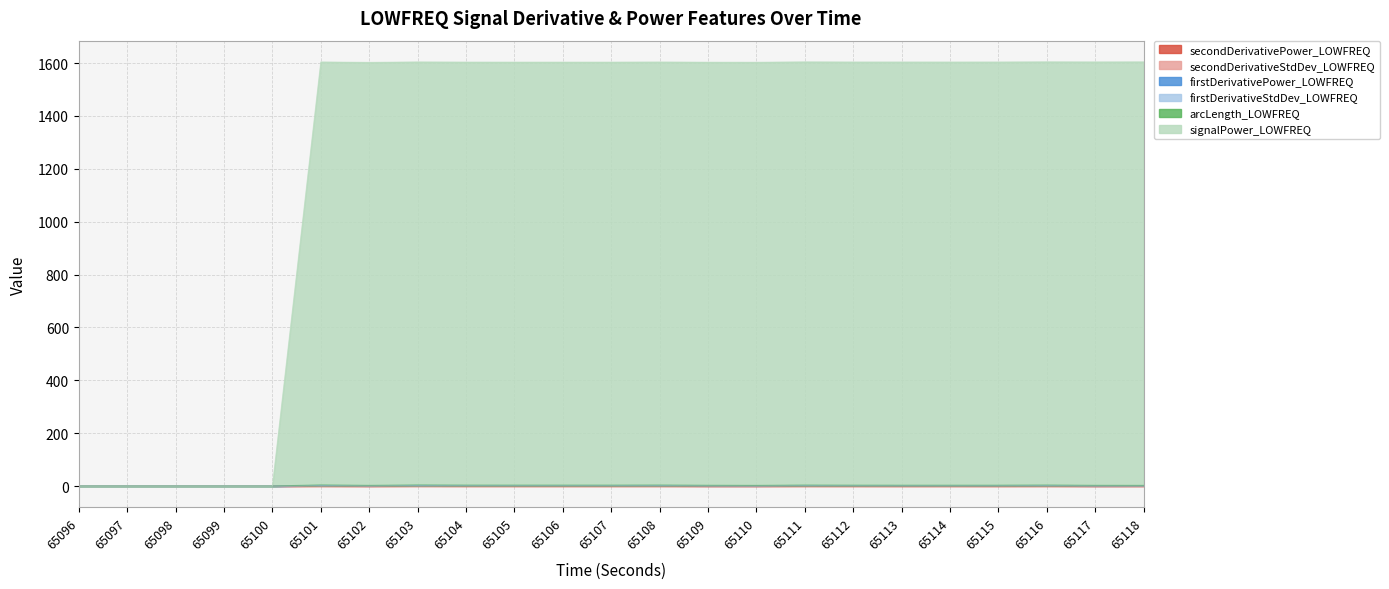

At which category does firstDerivativePower_LOWFREQ reach its first local peak?

65101